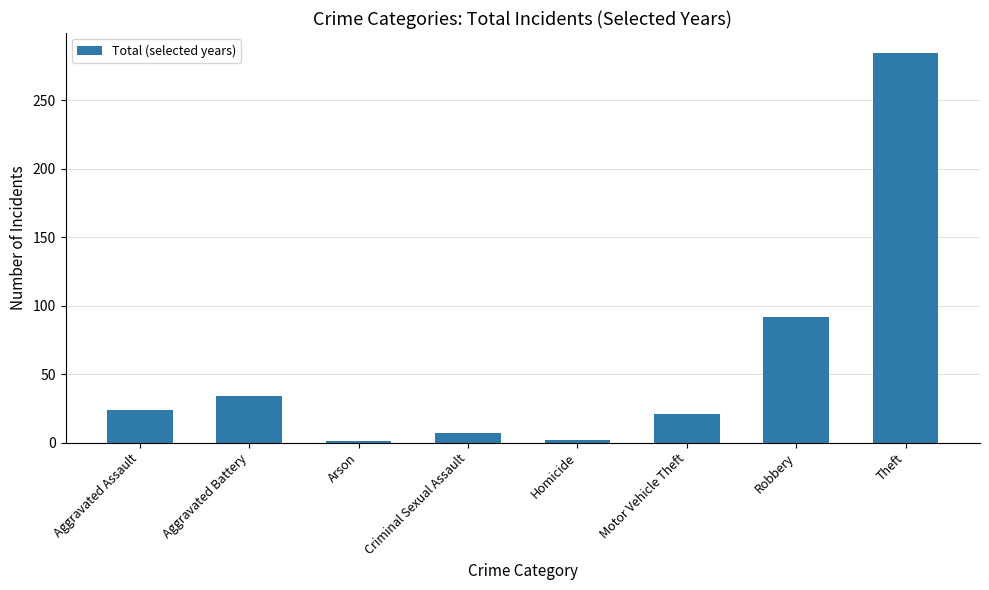

Where is the data nearest to the value 143?

Robbery